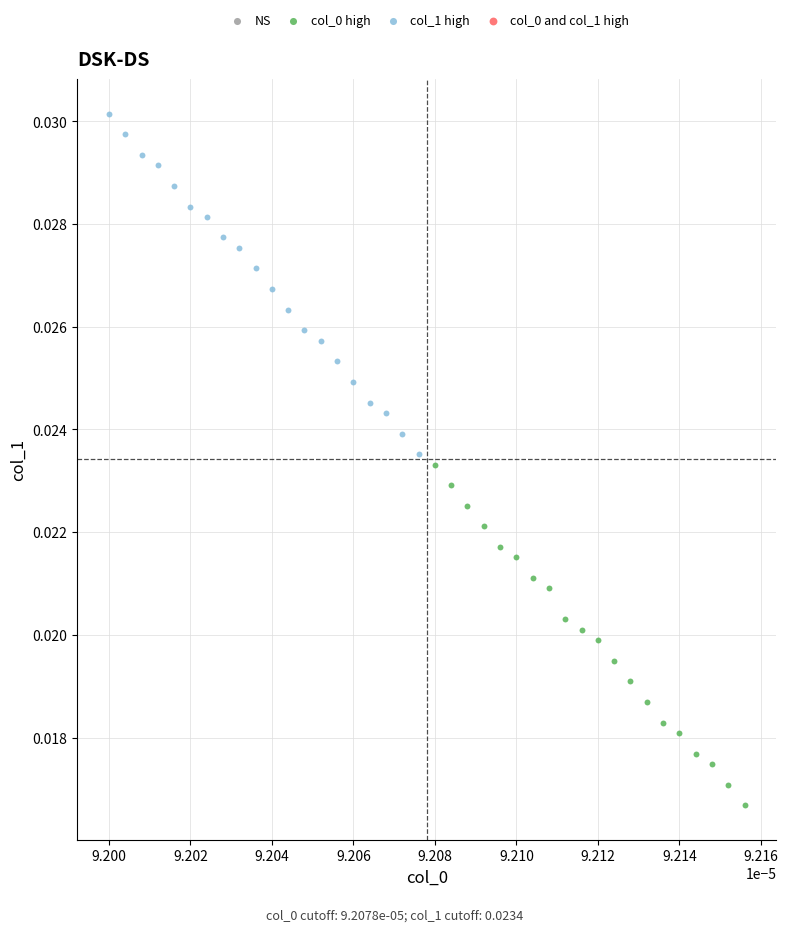

Which series reaches the maximum Y coordinate?

col_1 high